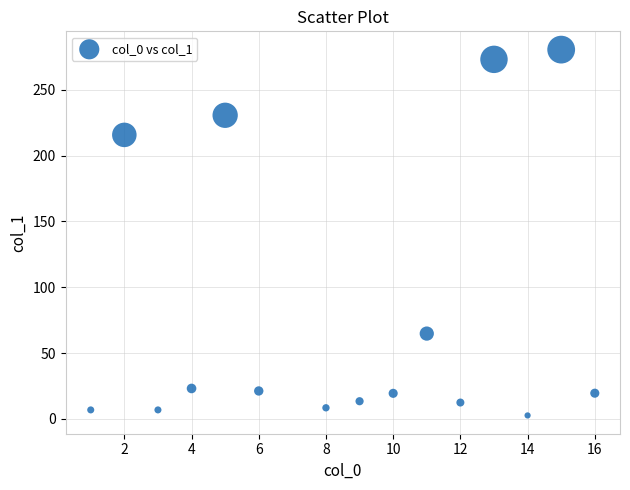

What is the range of Y values (max minus min)?

278.0